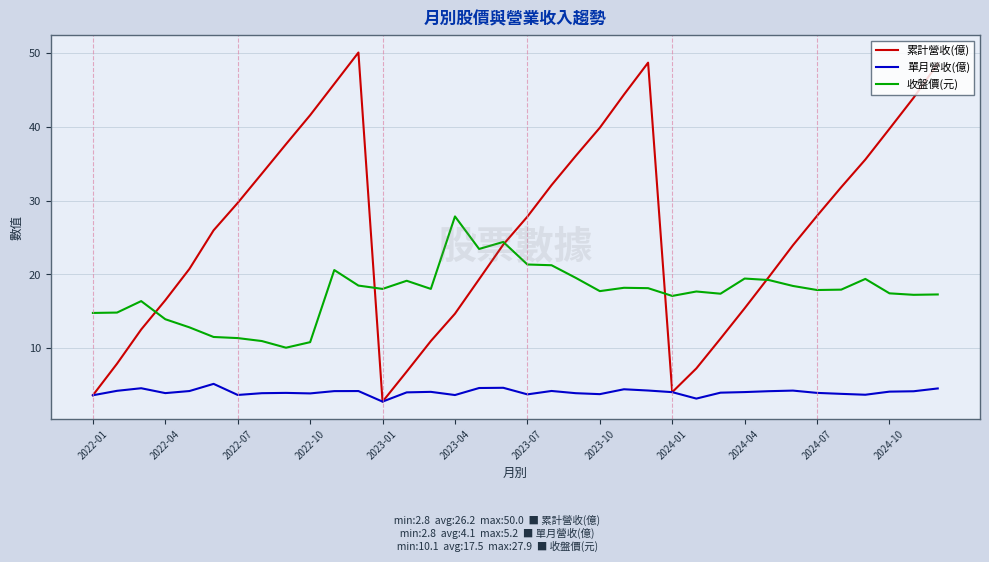

What is the smallest value displayed?

2.8